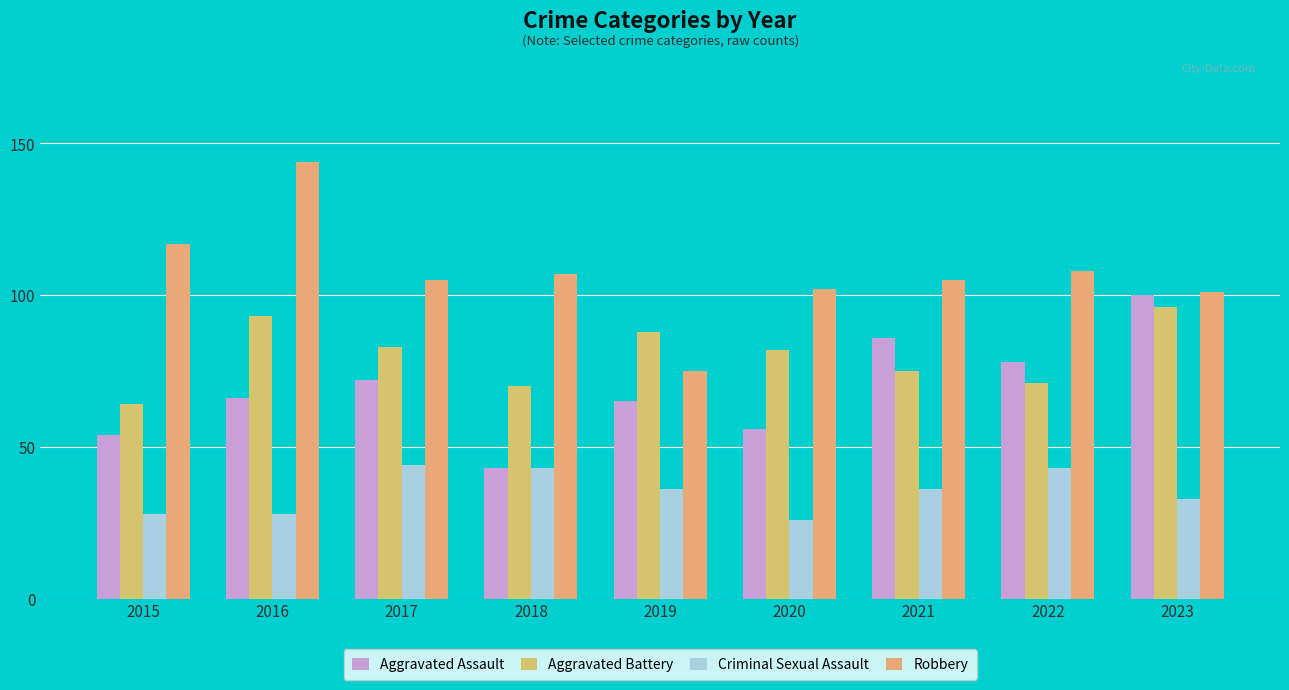

List the series in order of their peak value, highest first.

Robbery, Aggravated Assault, Aggravated Battery, Criminal Sexual Assault